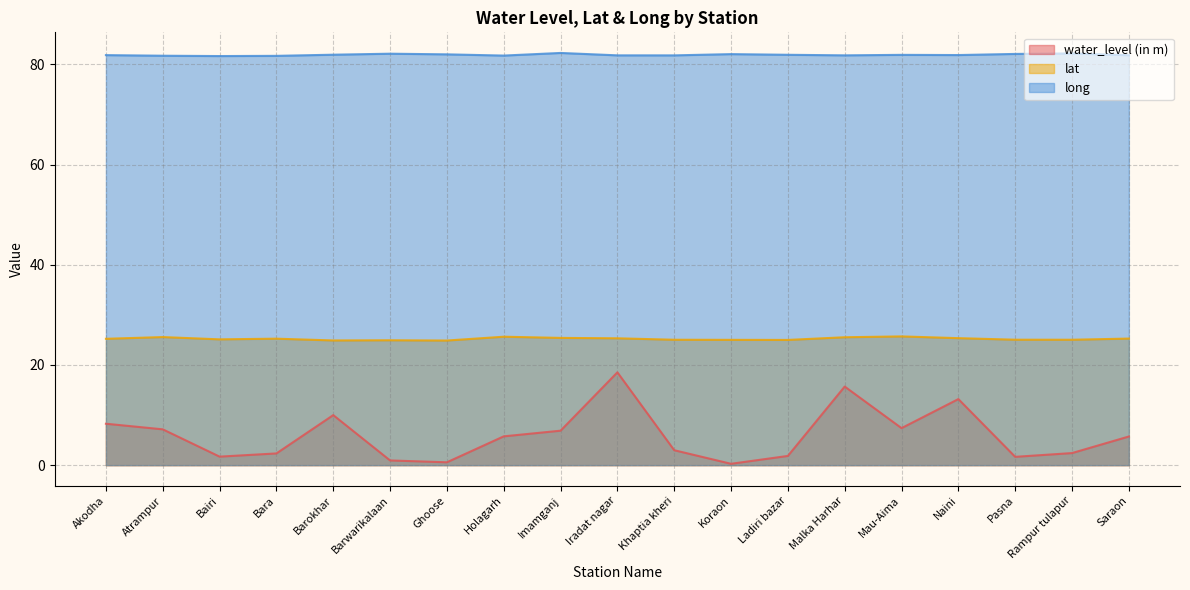

At which category is the sum across all series the highest?

Iradat nagar